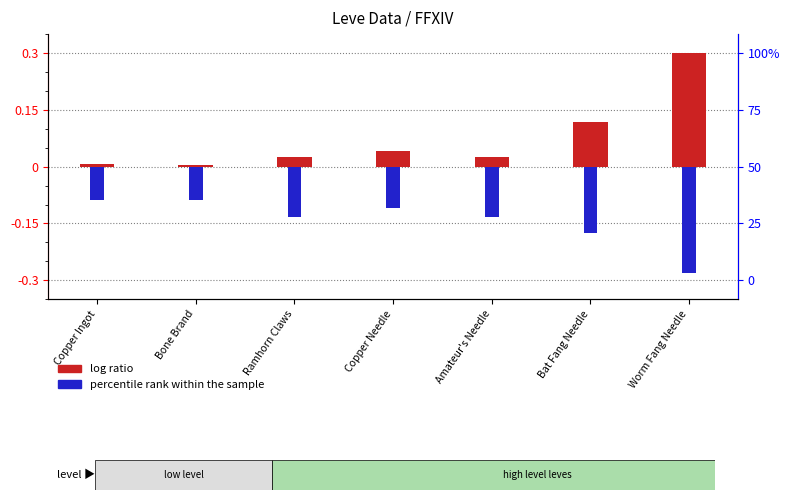

Reading left to right, list all the values displayed in this chart.

log ratio (EXP): 0.0	0.0	0.0	0.0	0.0	0.1	0.3
percentile rank (Gil): -0.1	-0.1	-0.1	-0.1	-0.1	-0.2	-0.3